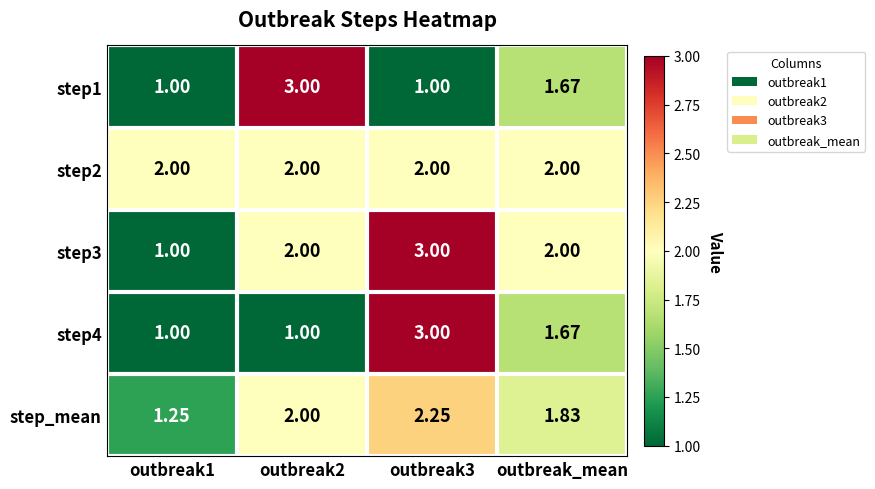

At which label is step1 closest to 2?

outbreak_mean